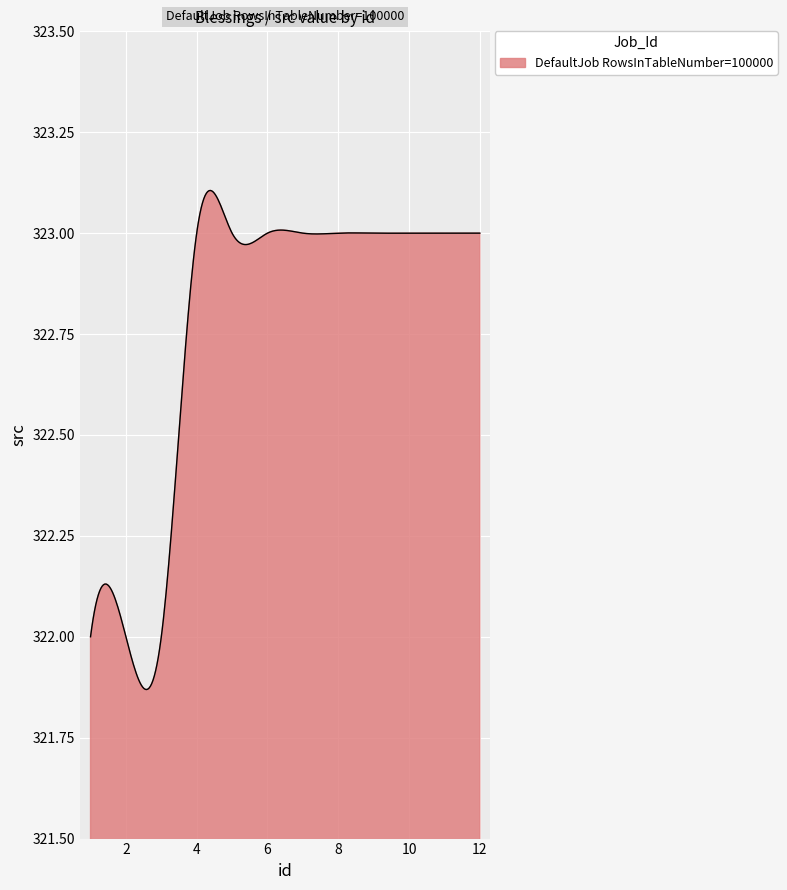

What is the difference between the maximum and minimum values?

1.2